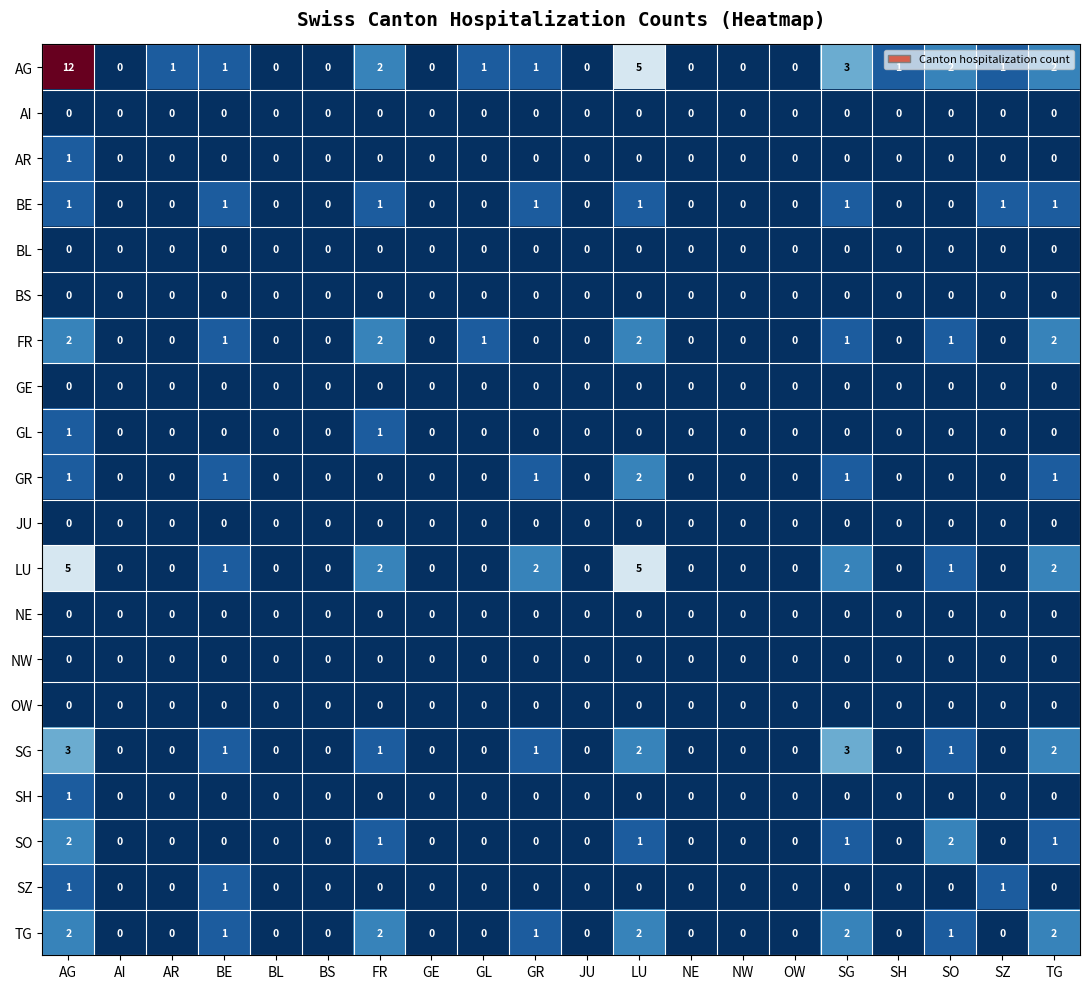

What is the sum of all TG values?

13